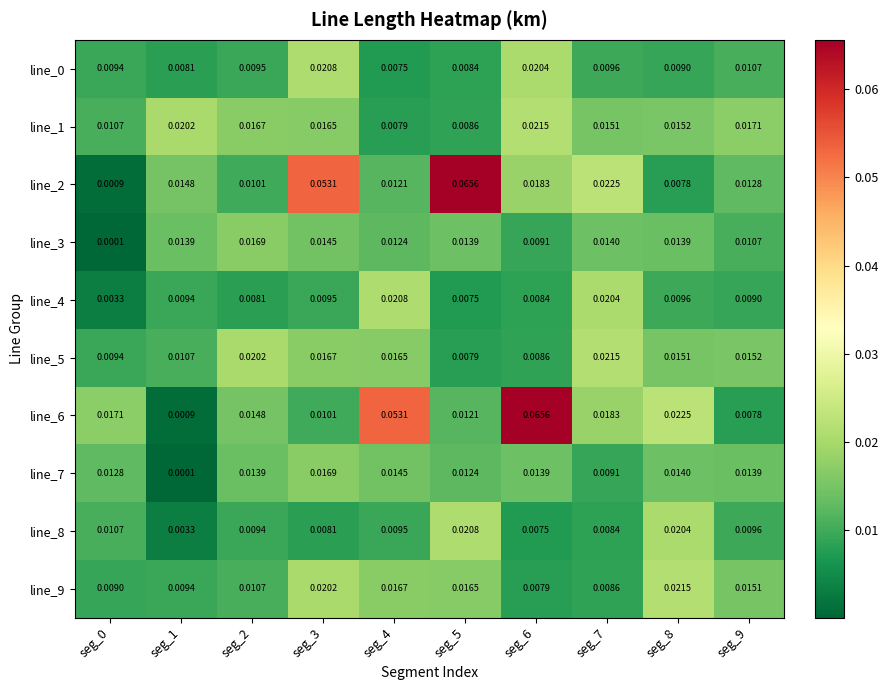

Which series has the largest total across all categories?

line_6